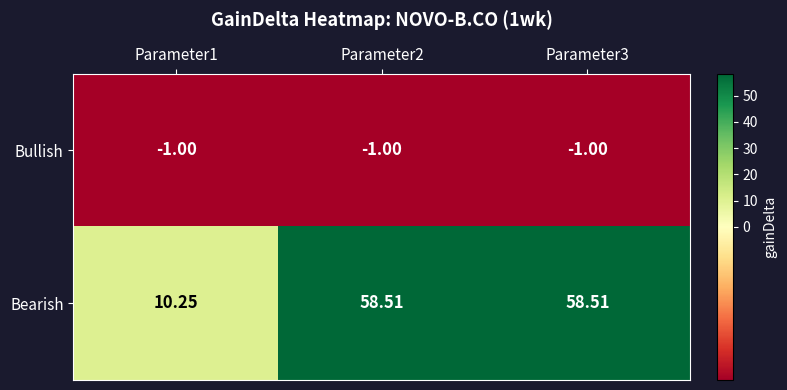

Which series has the widest spread of values?

Bearish